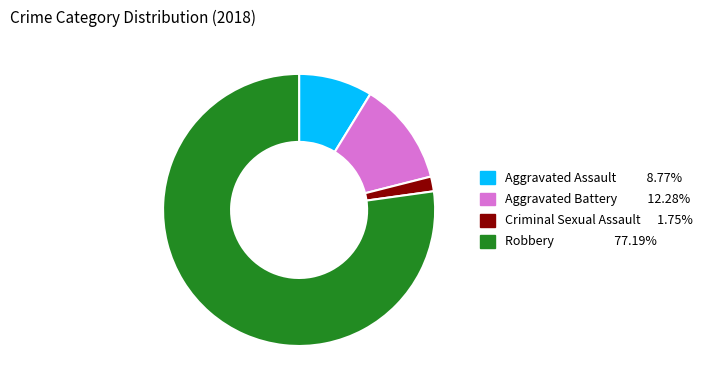

Does Aggravated Battery represent more than half of the total?

No